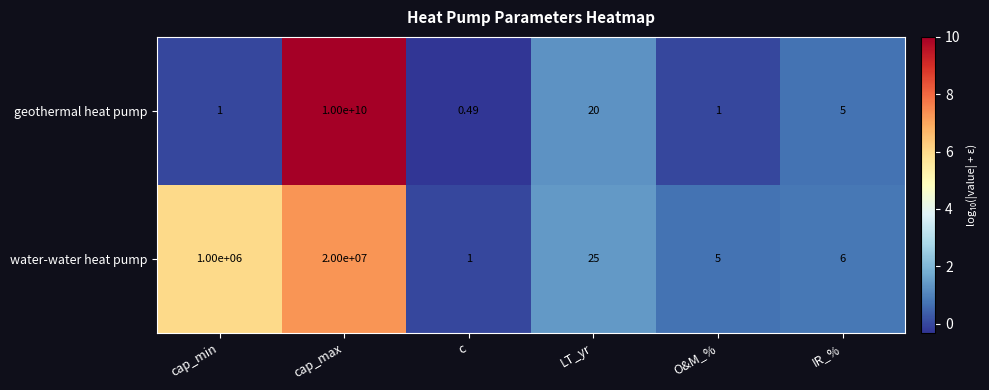

Which series has the largest total across all categories?

geothermal heat pump